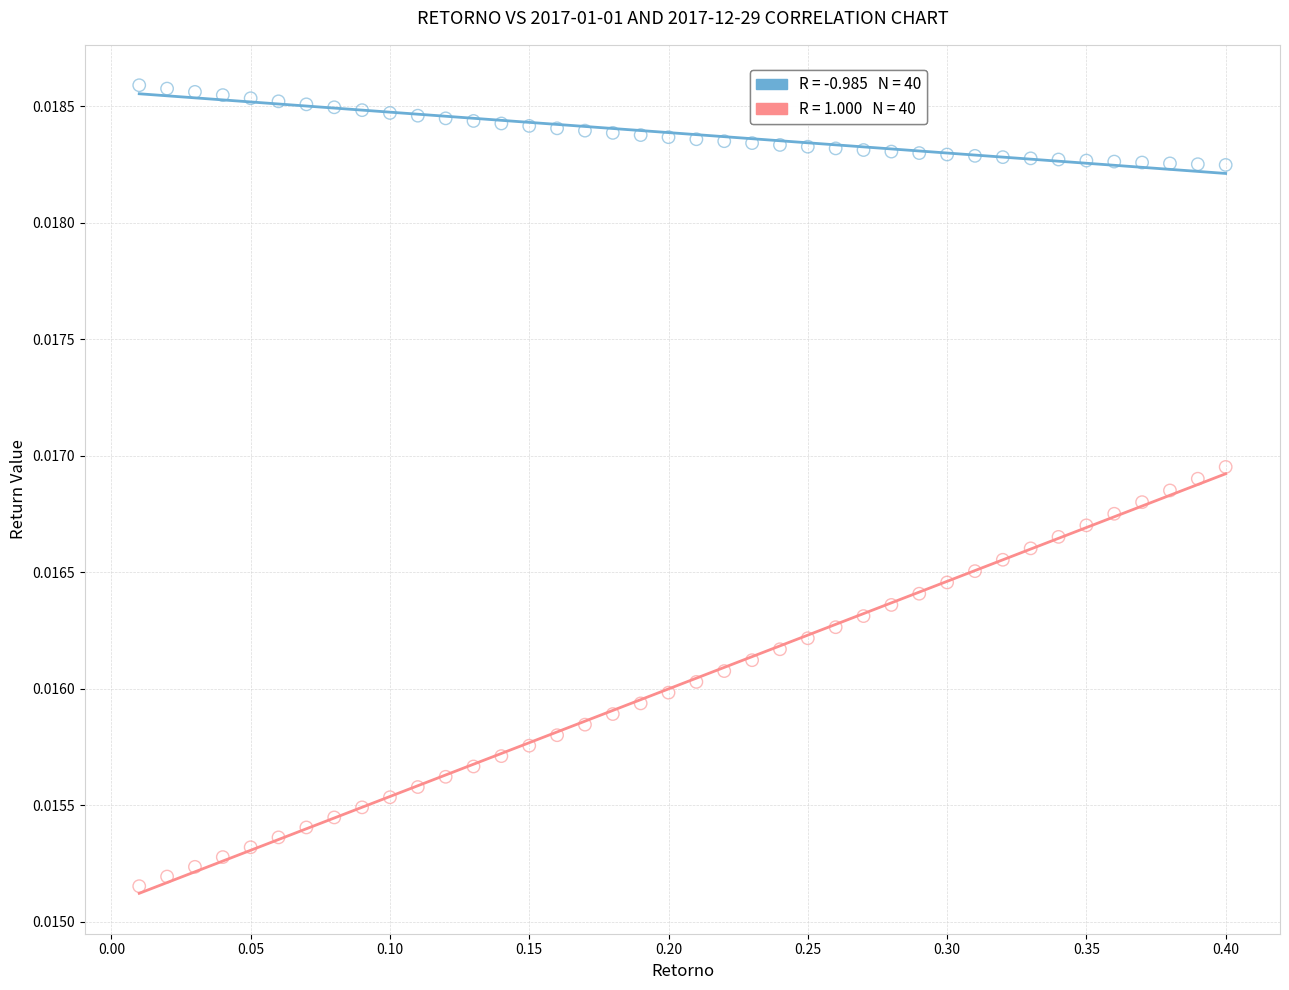

Across all data points, what is the range of X values (max minus min)?

0.4